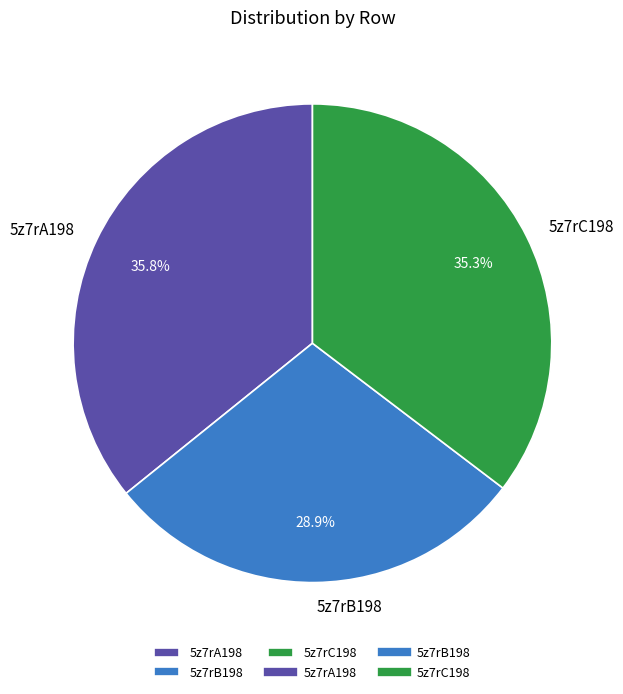

Is 5z7rC198 the majority of the pie?

No